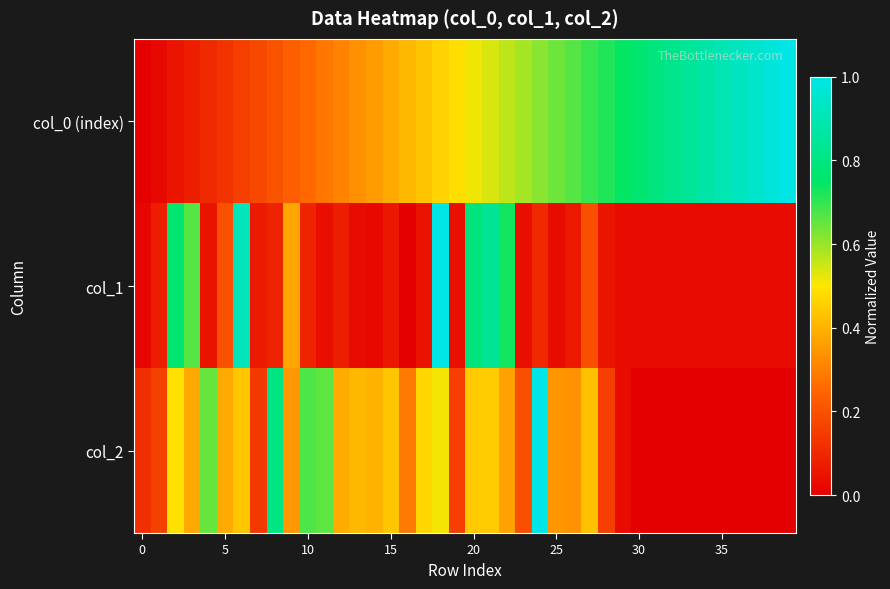

What is the greatest value displayed?

1.0